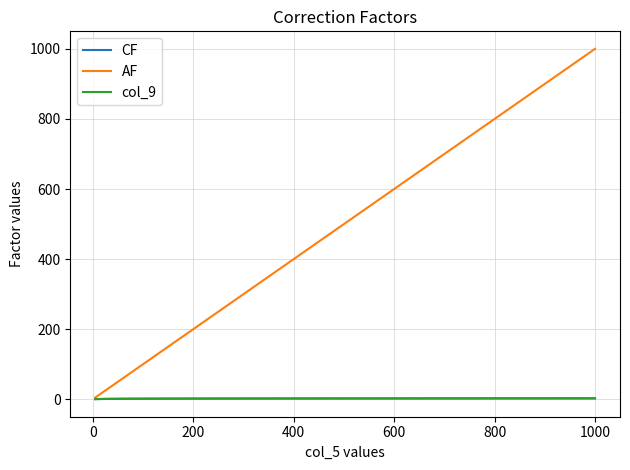

Which series has the largest total across all categories?

AF